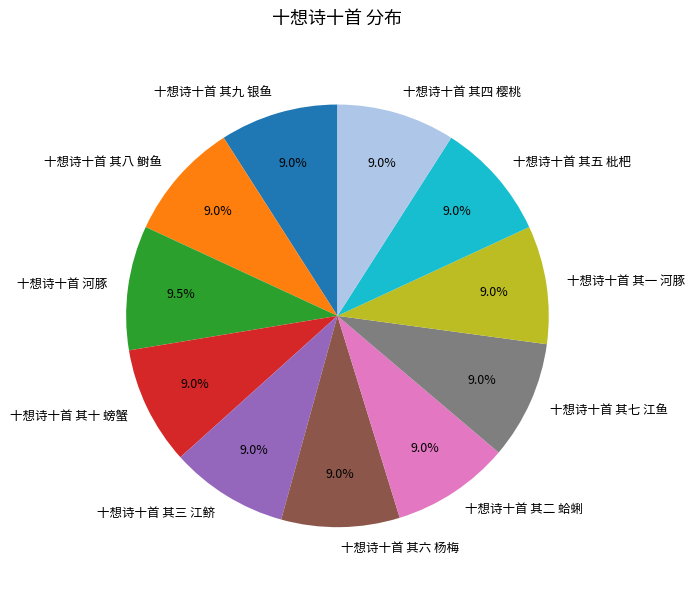

Is it true that 十想诗十首 其八 鲥鱼 is 9% of the pie?

True